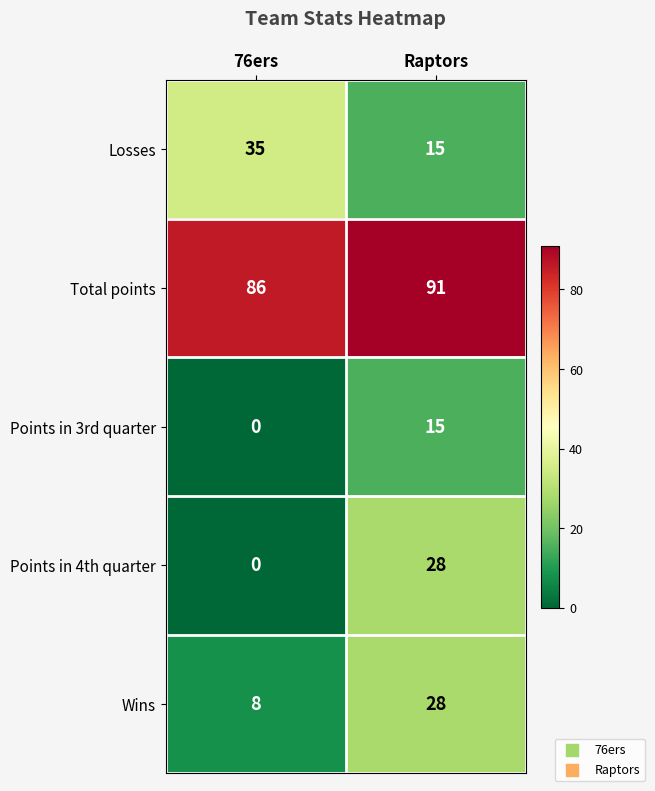

Which series has the largest range (max minus min)?

Points in 4th quarter